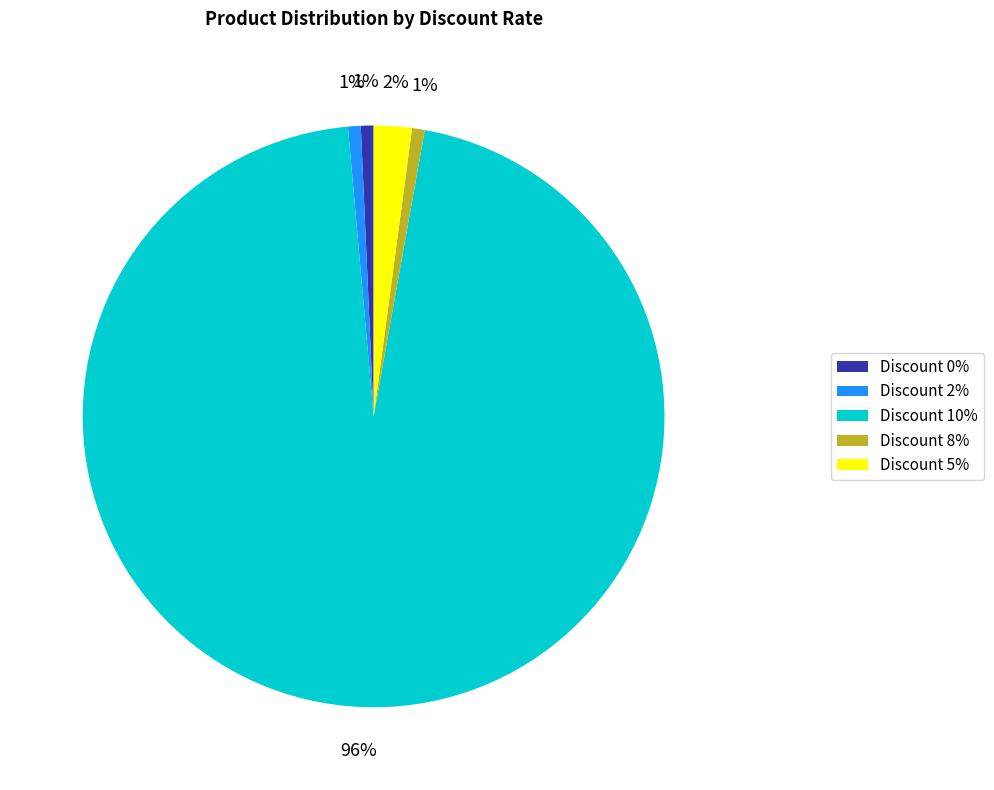

To the nearest percent, what is the combined percentage of Discount 5% and Discount 8%?

3%